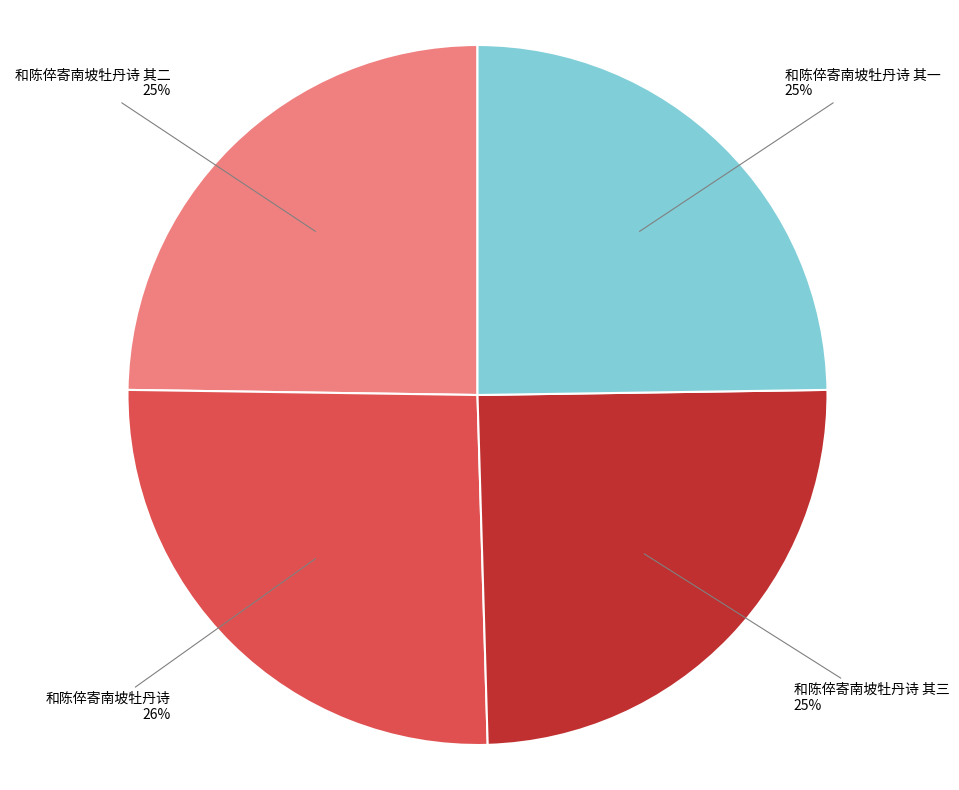

What is the ratio of the value at 和陈倅寄南坡牡丹诗 其一 to the value at 和陈倅寄南坡牡丹诗 其二?

1.0